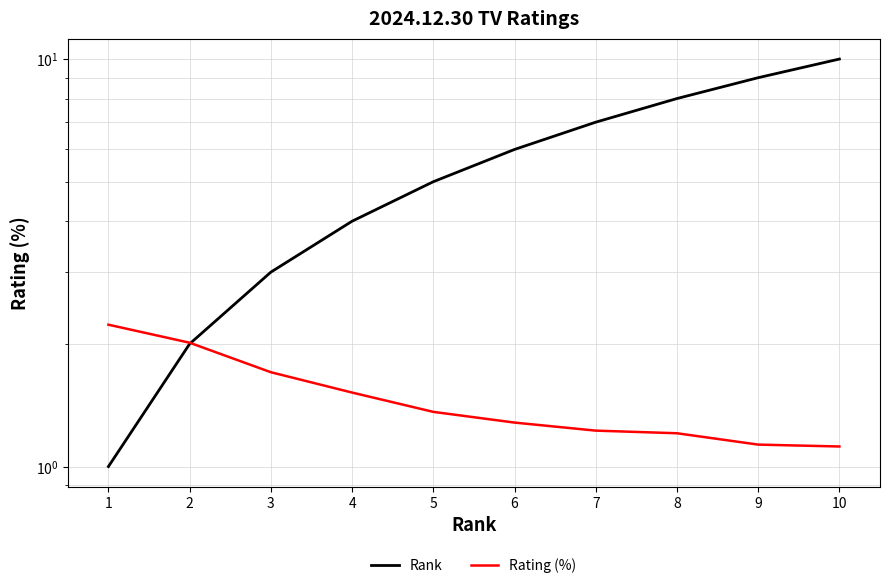

Which has a higher value, 10 or 6?

10